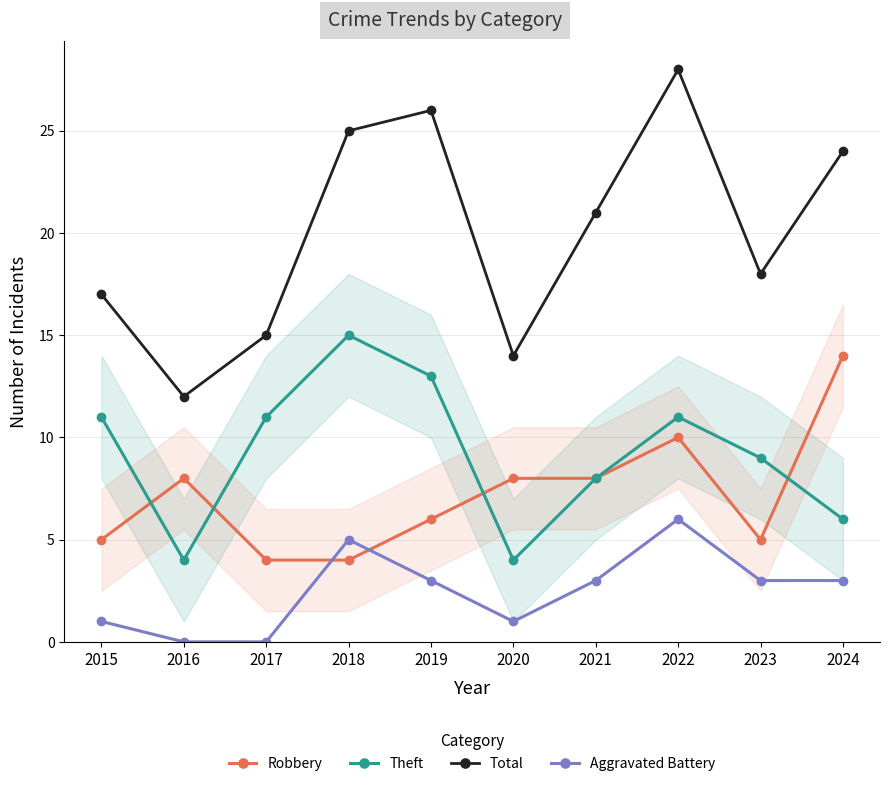

In Aggravated Battery, how many points are higher than both neighbors (excluding endpoints)?

2